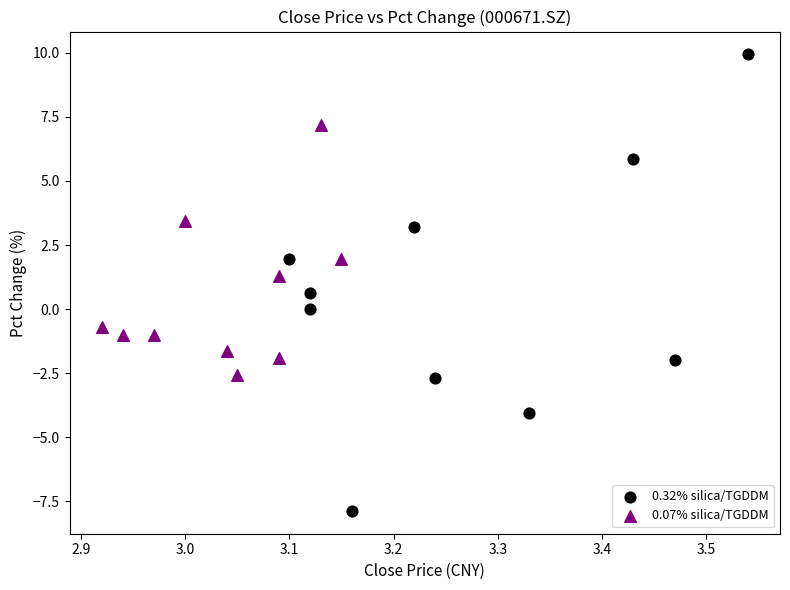

Which series reaches the minimum Y coordinate?

0.32% silica/TGDDM